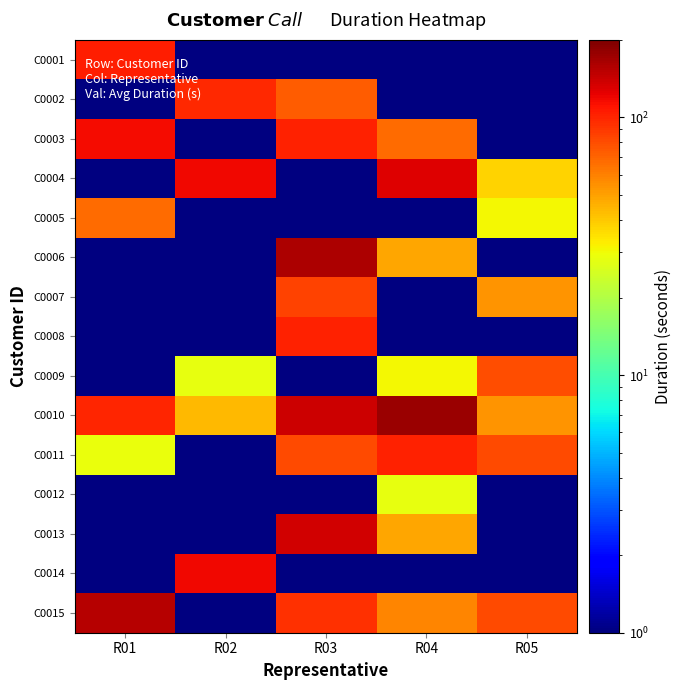

The C0014 series shows 119.0 at R02. True or false?

True